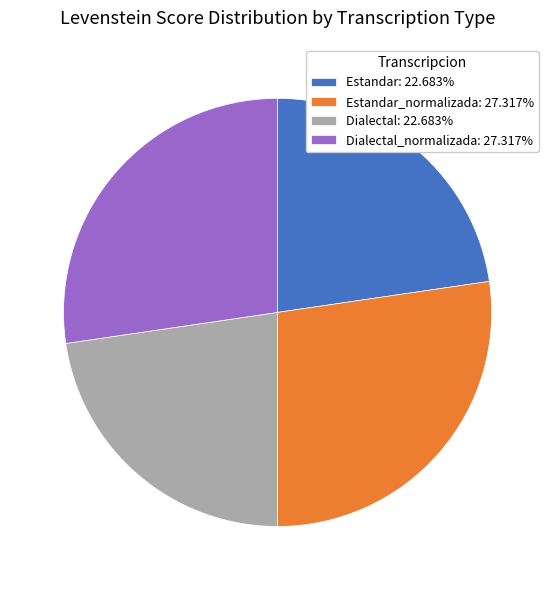

What is the ratio of the value at Dialectal_normalizada: 27.317% to the value at Dialectal: 22.683%?

1.2